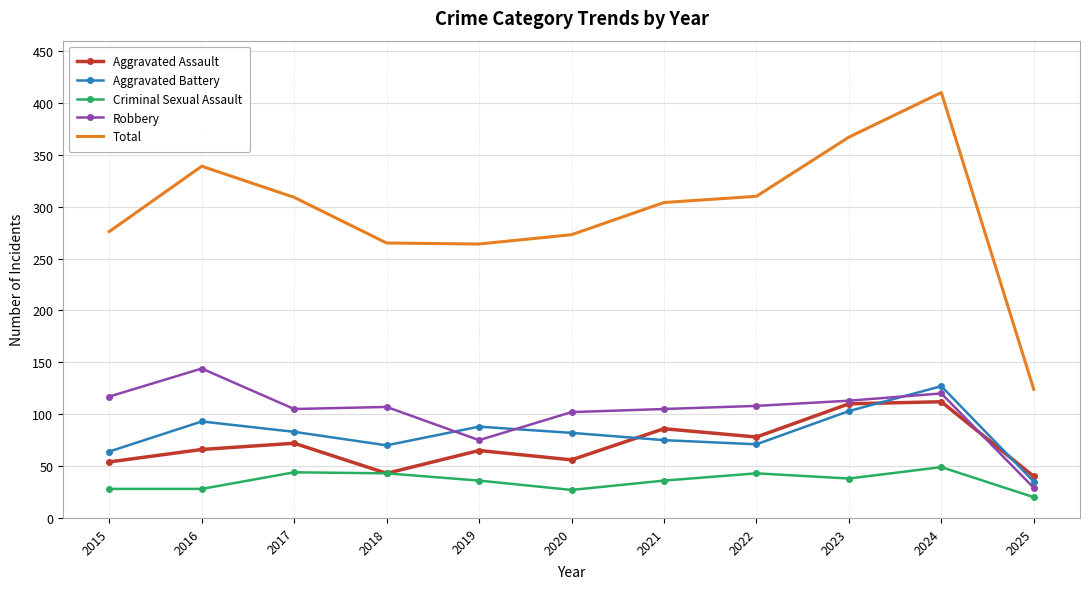

At which category does Aggravated Battery reach its first local peak?

2016